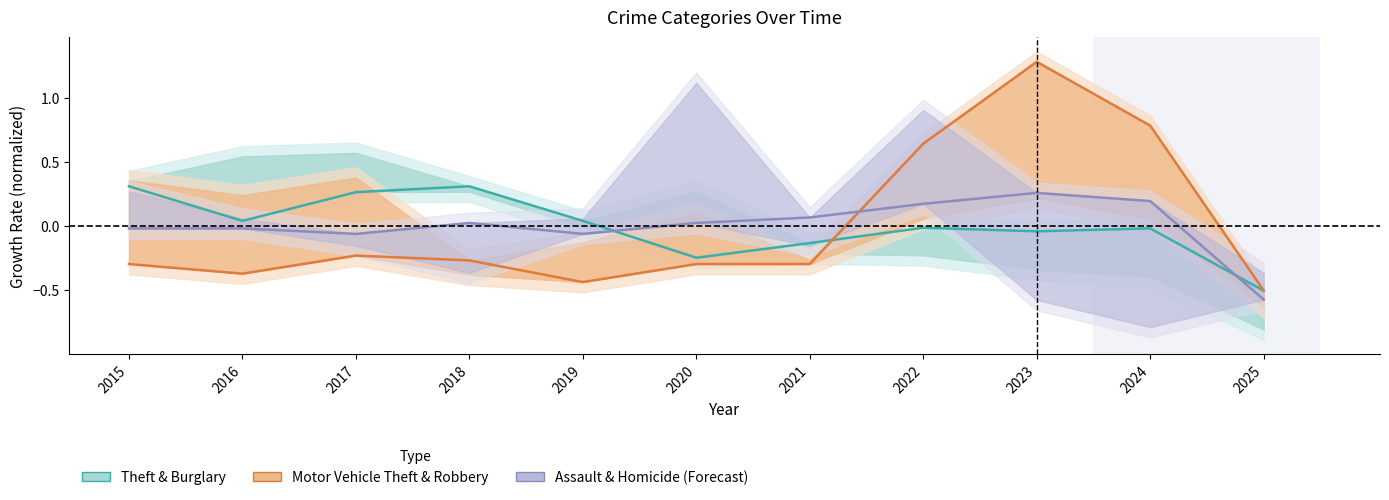

True or false: Theft (normalized) and Aggravated Assault (normalized) intersect in this chart.

True